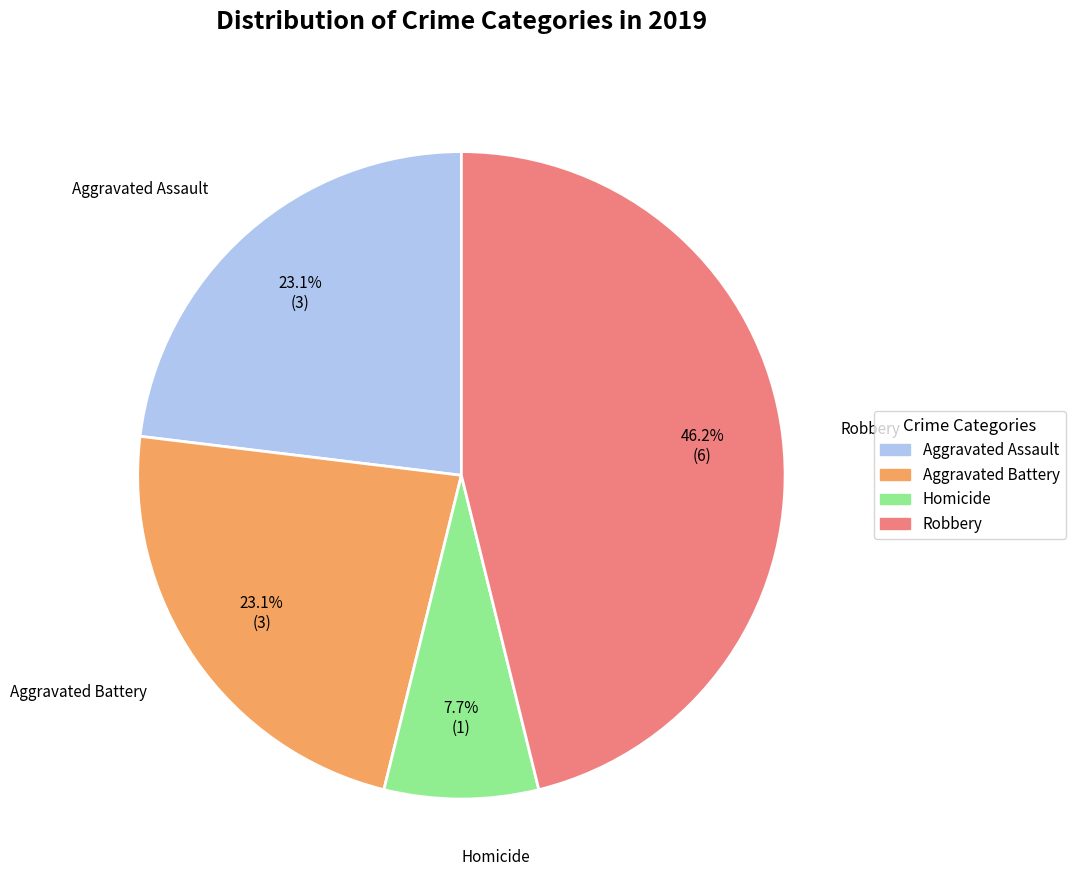

Is there a majority slice in this chart?

No